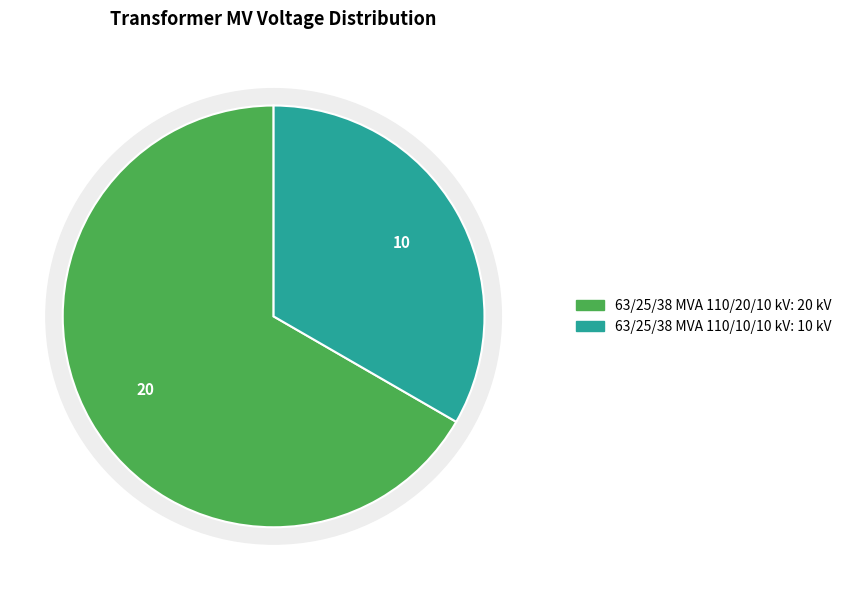

How many segments does this pie chart have?

2